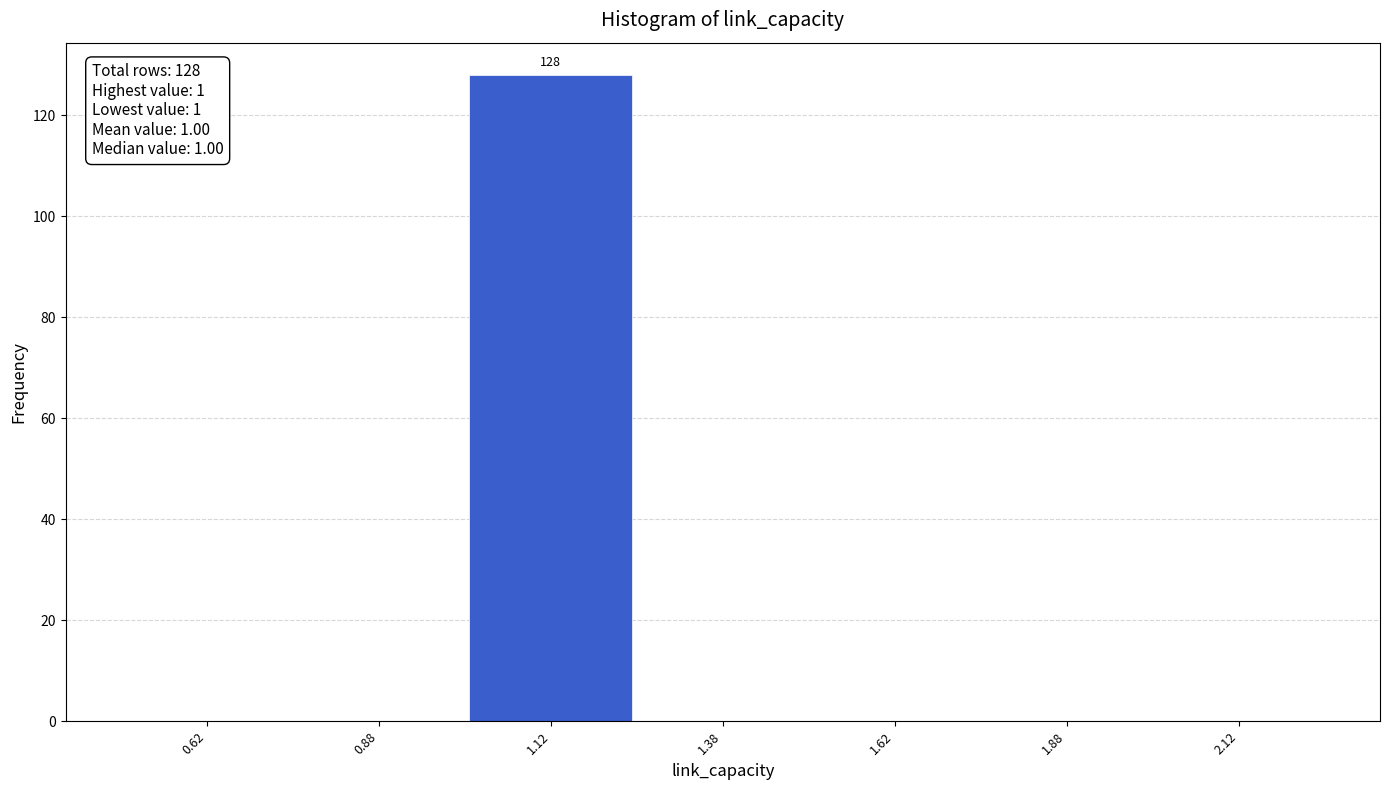

Which range on the x-axis has the tallest bar?

1.00 to 1.25